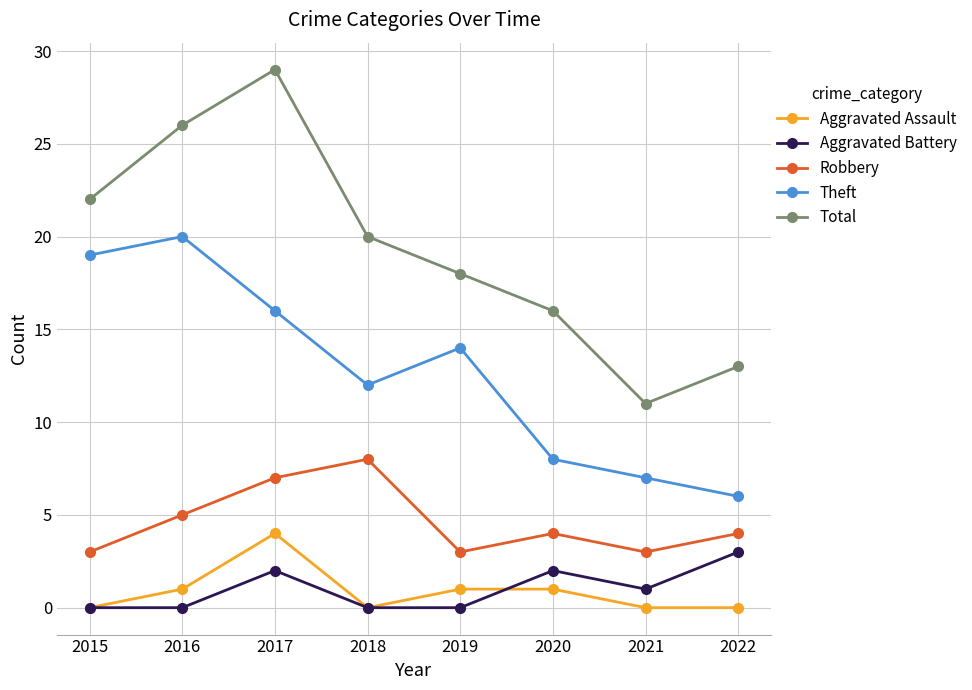

What is the total value across all series at 2020?

31